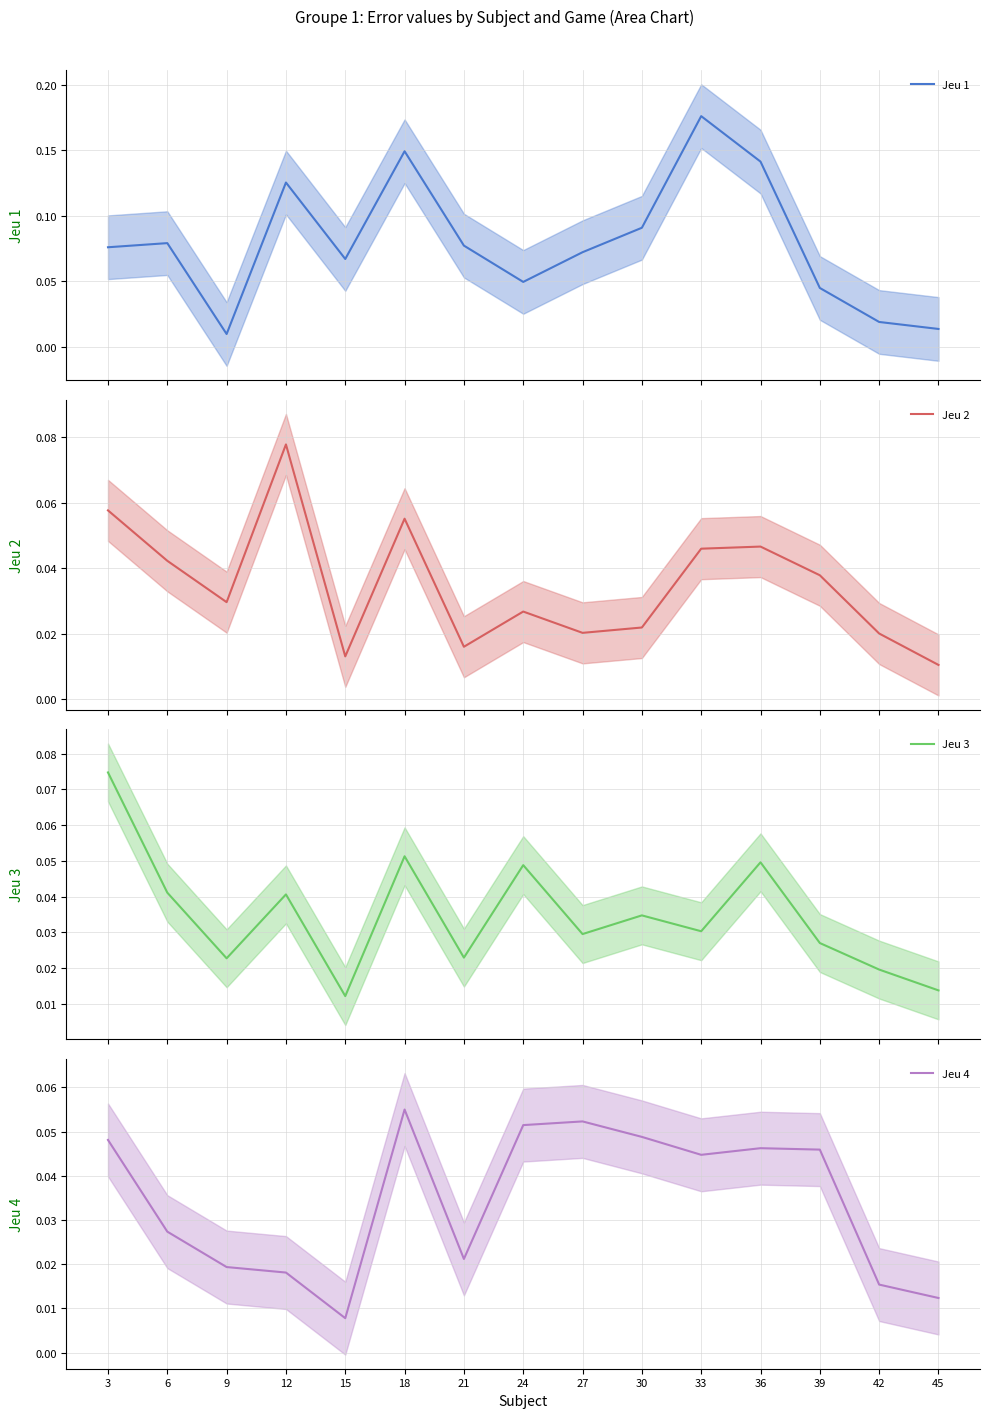

Rank the categories by Jeu 4 value from highest to lowest.

18, 27, 24, 30, 3, 36, 39, 33, 6, 21, 9, 12, 42, 45, 15